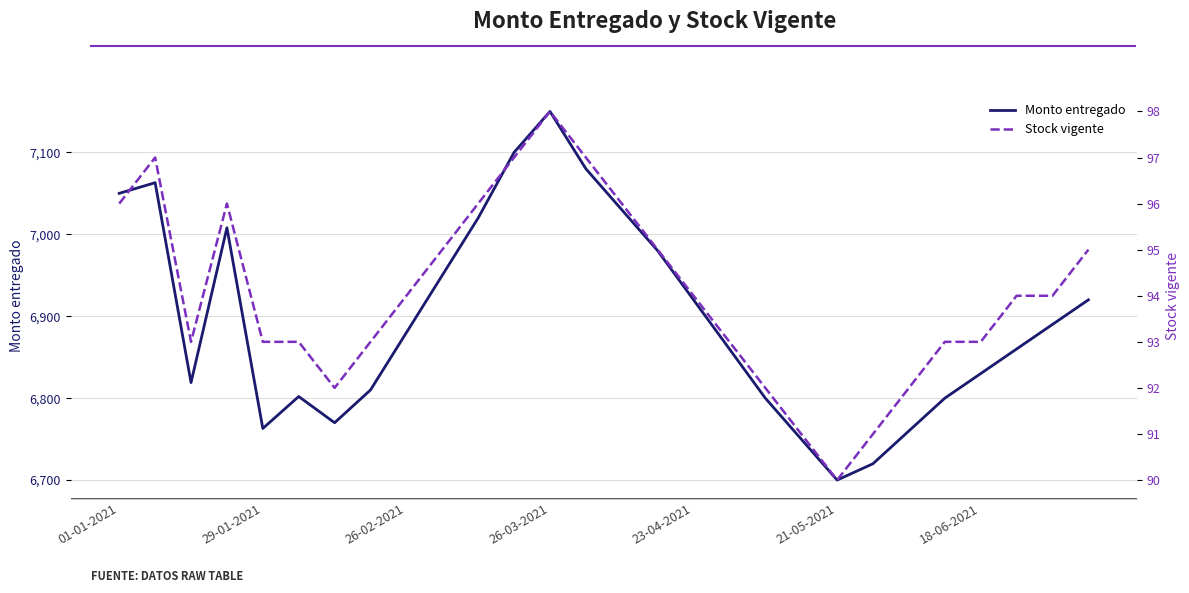

How many data points in Monto entregado are less than 6880?

14